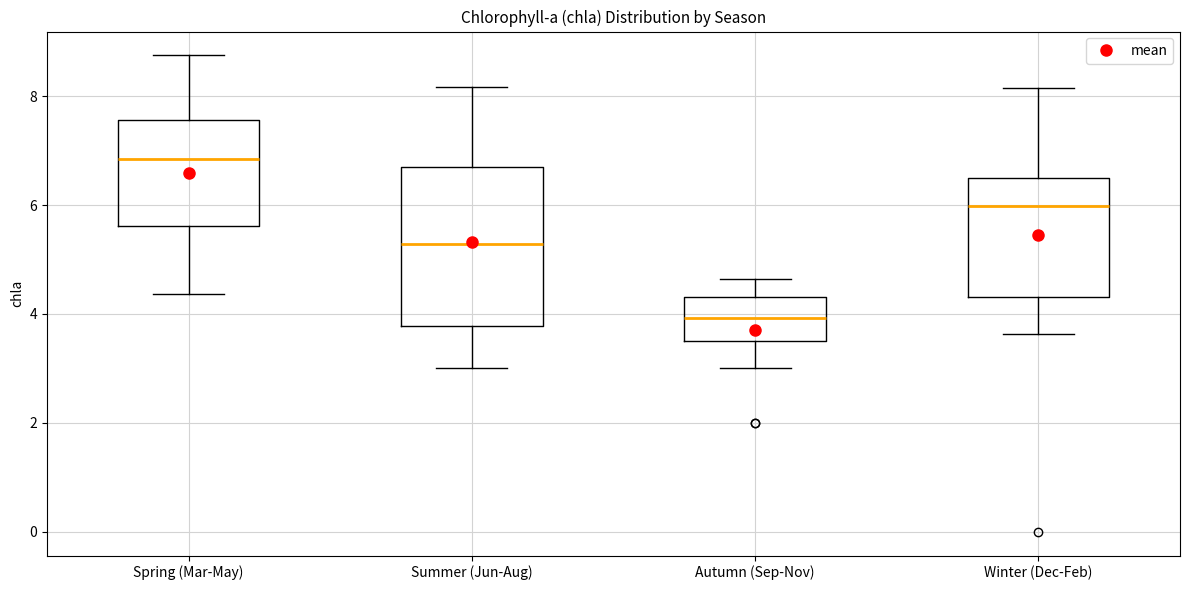

Which box's median line is the highest?

Spring (Mar-May)